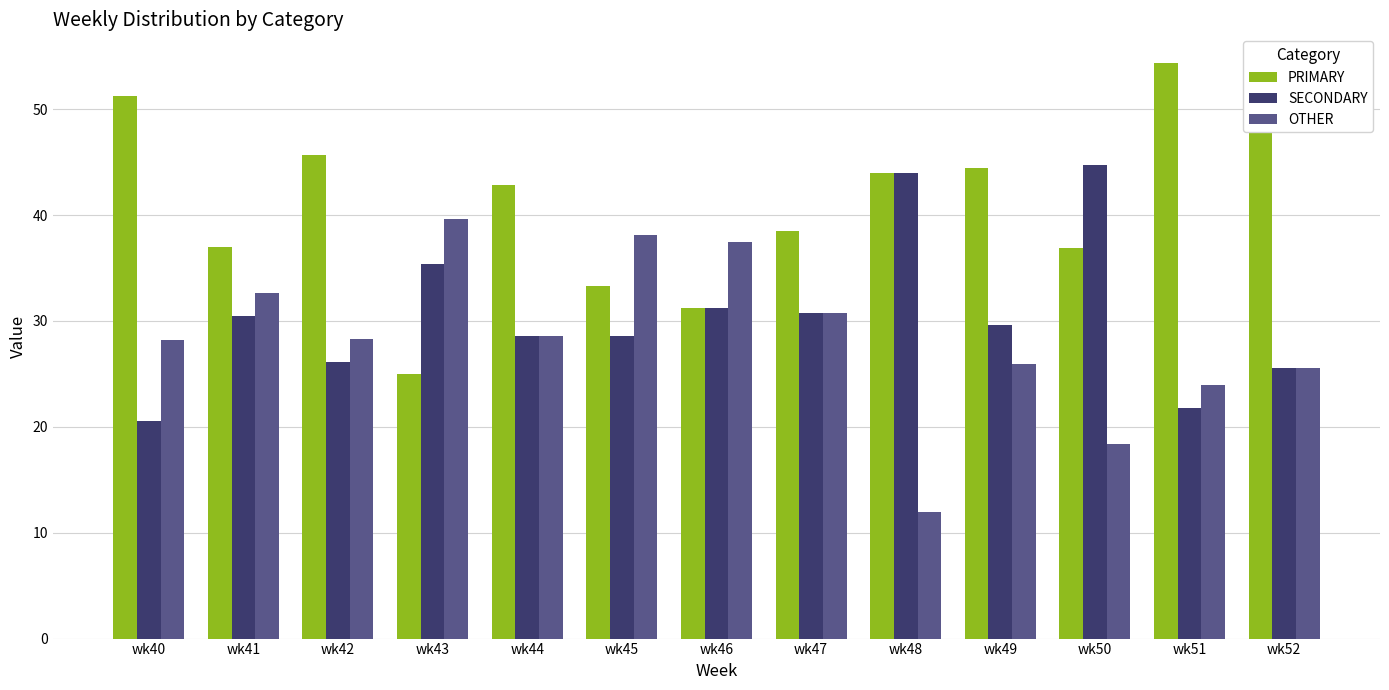

Rank the series by their maximum value, from highest to lowest.

PRIMARY, SECONDARY, OTHER